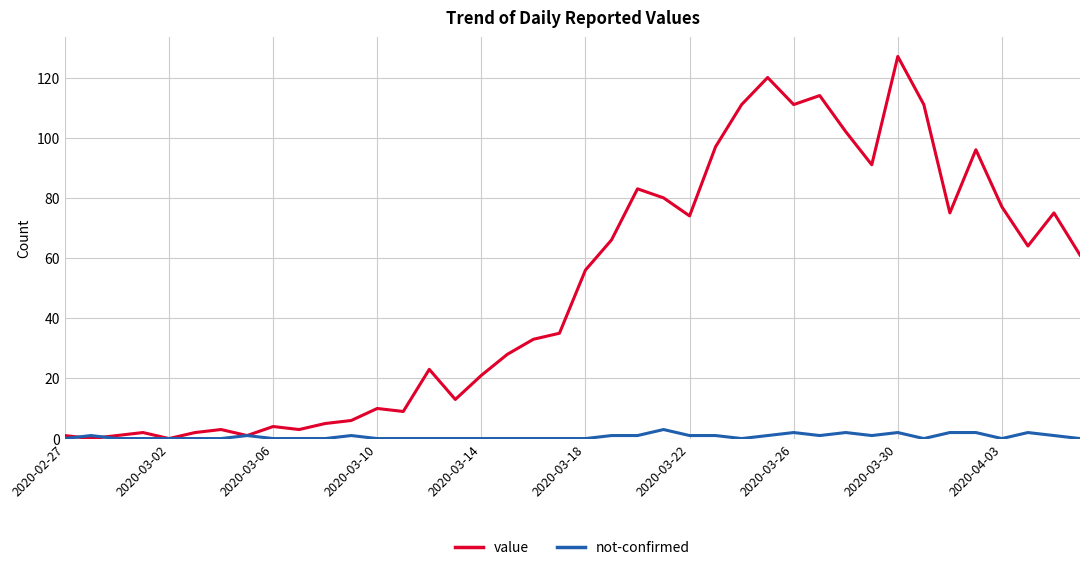

True or false: value has more than 2 interior local peaks.

True